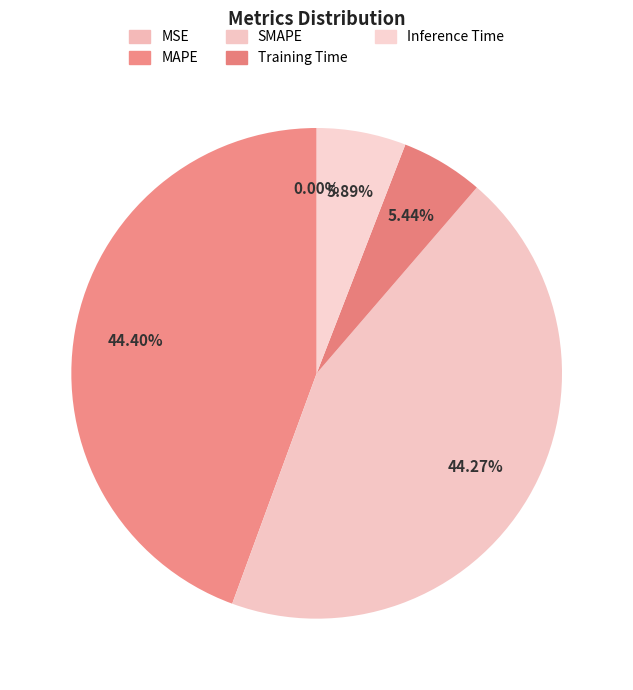

How many slices are in this pie chart?

5